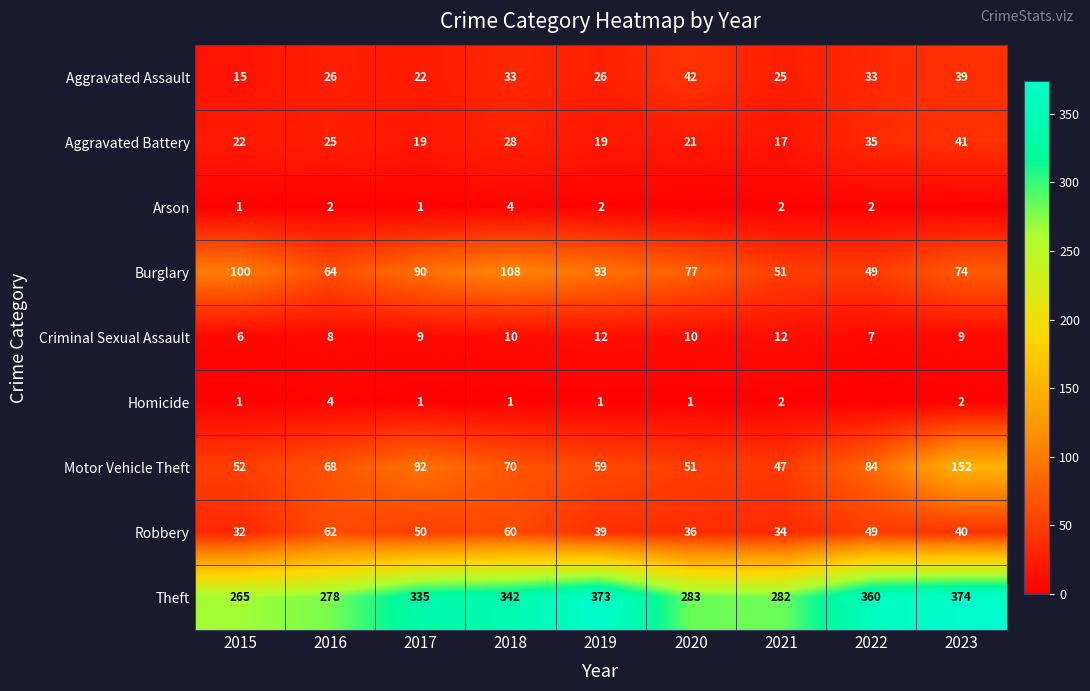

What is the difference between the highest and lowest values at 2018?

341